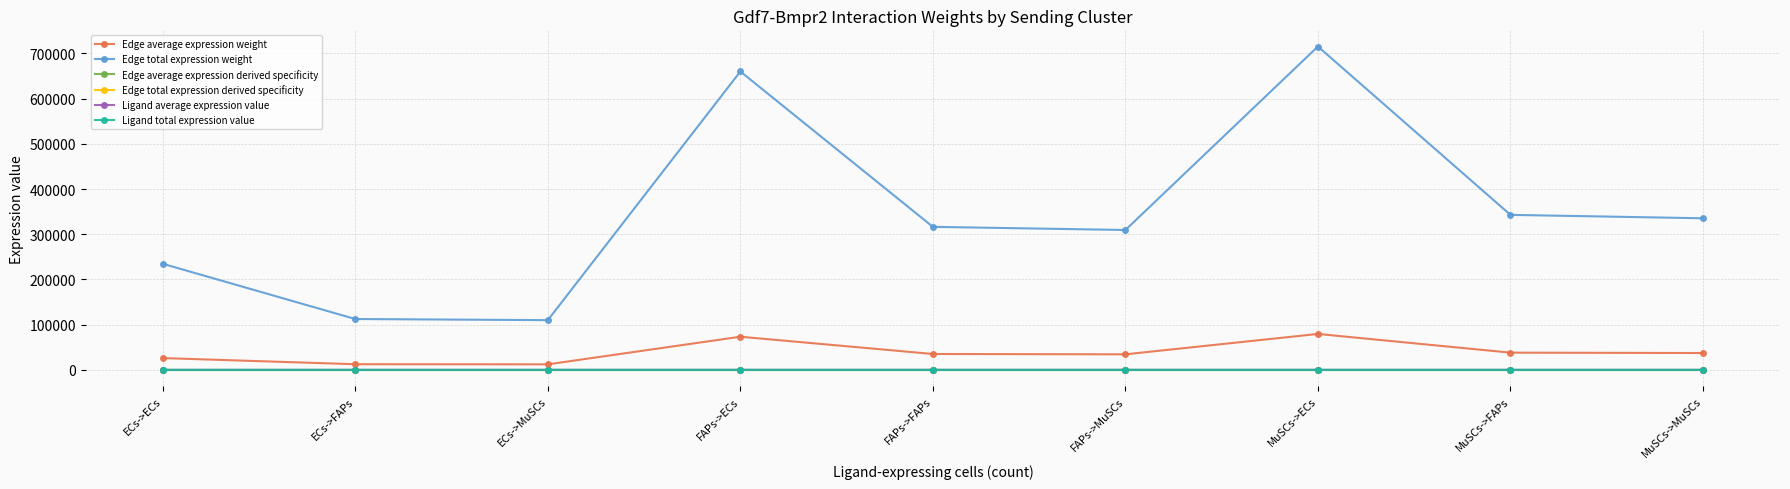

True or false: Ligand total expression value and Edge total expression derived specificity cross at least once.

False